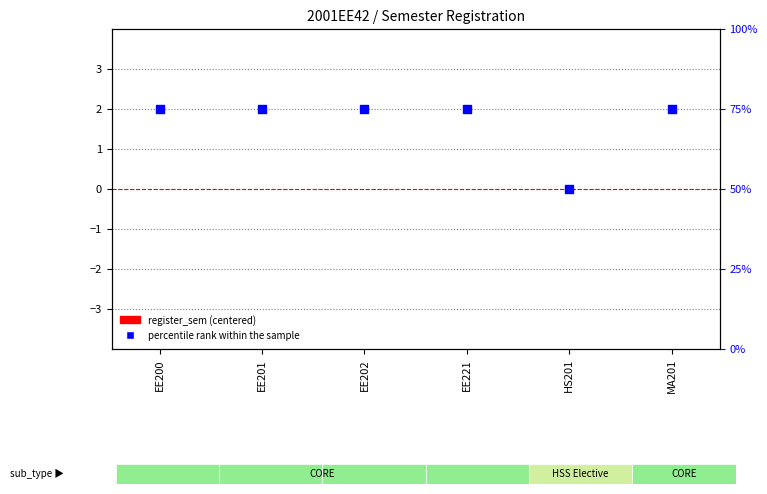

Is the value of register_sem (centered) at EE221 greater than the value of percentile rank within the sample at MA201?

No